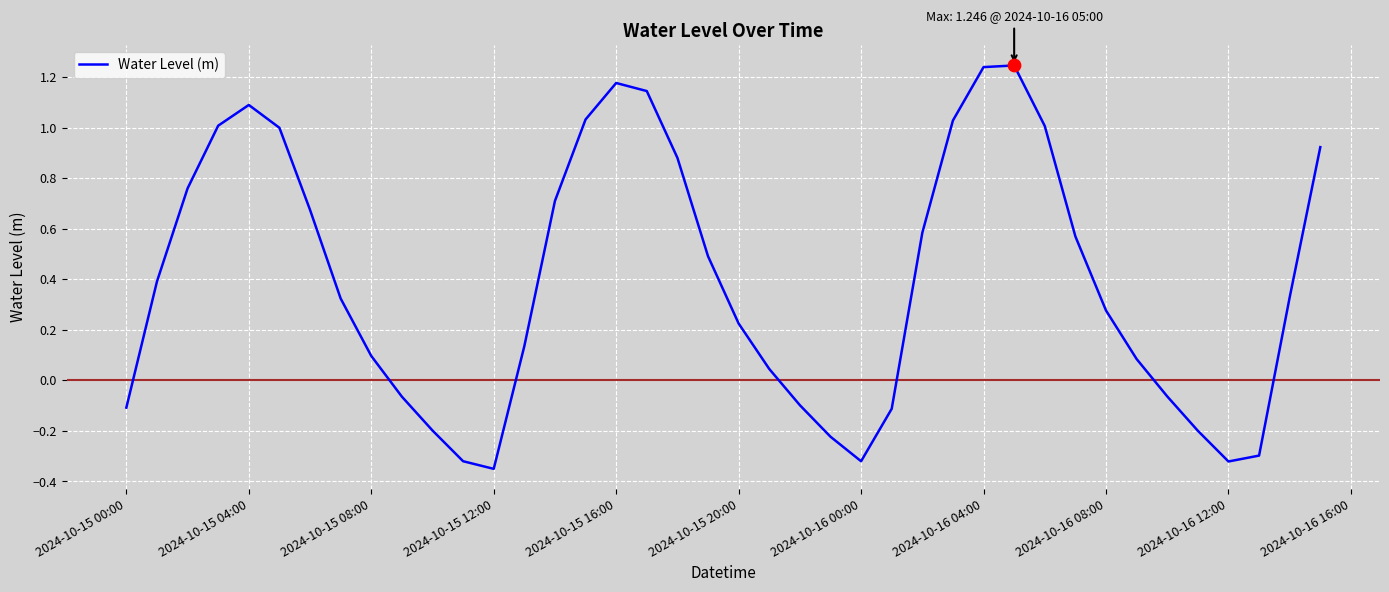

What is the difference between the maximum and minimum values?

1.6